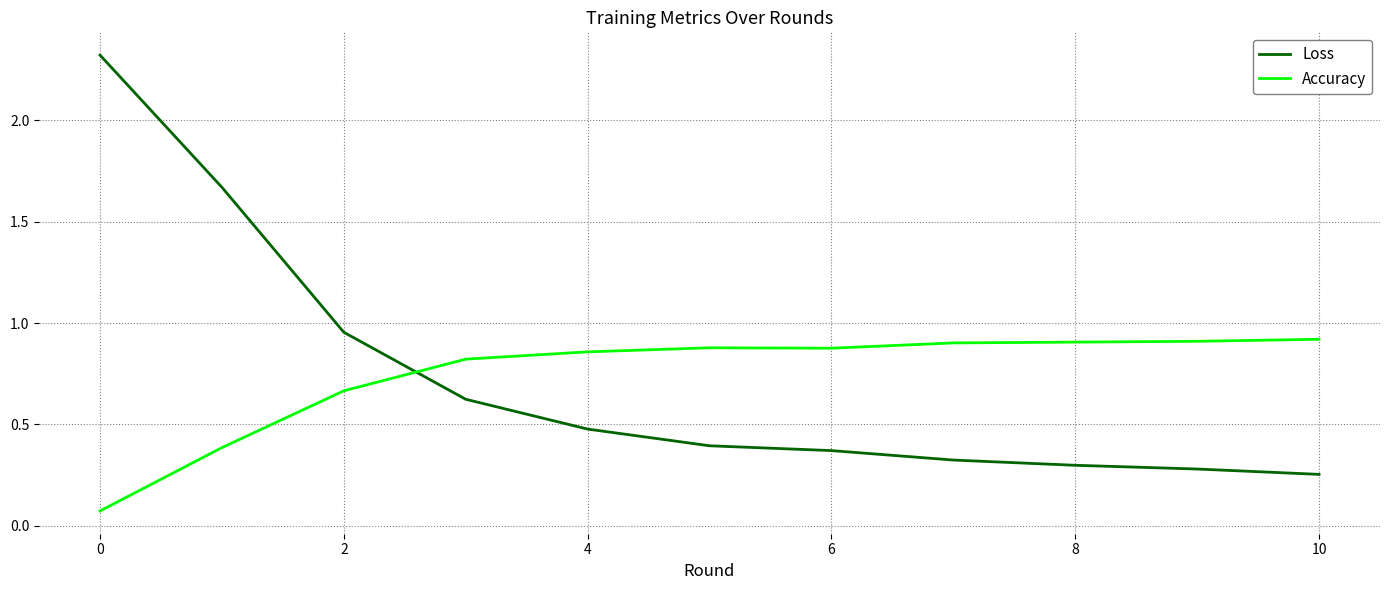

How many intersections are there between Accuracy and Loss?

1